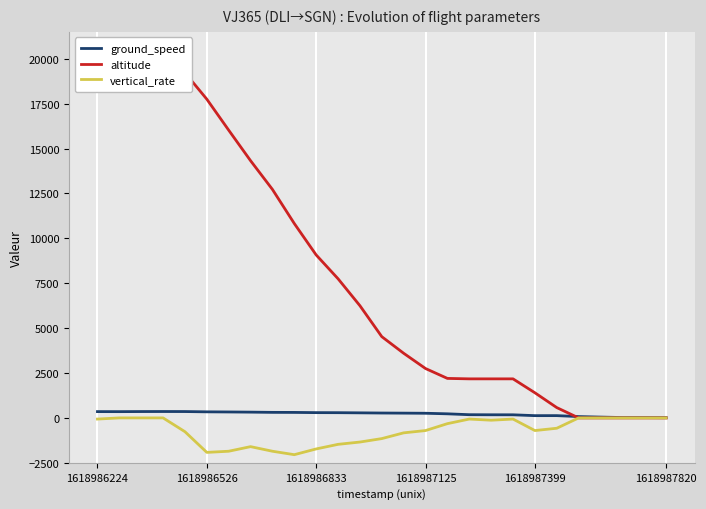

Reading right to left, extract all data points from this chart.

ground_speed: 12	18	21	46	74	127	126	173	174	179	228	259	266	272	282	291	294	306	309	322	331	338	354	356	354	349	351
altitude: 0	0	0	0	0	575	1400	2175	2175	2175	2200	2750	3600	4525	6250	7750	9075	10825	12725	14325	16025	17750	19225	20000	20000	20000	20000
vertical_rate: 0	0	0	0	0	-576	-704	-64	-128	-64	-320	-704	-832	-1152	-1344	-1472	-1728	-2048	-1856	-1600	-1856	-1920	-768	0	0	0	-64